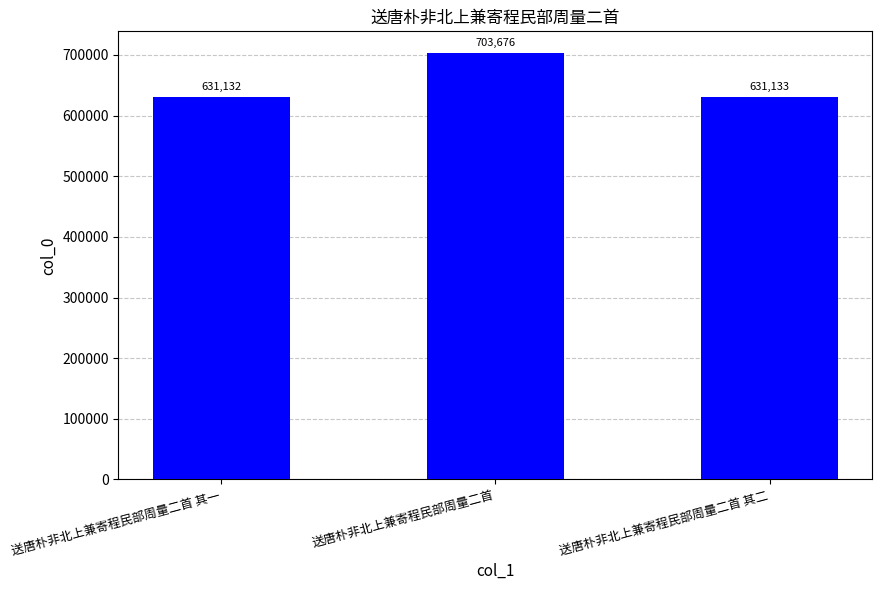

At which category does the chart reach its peak across all series?

送唐朴非北上兼寄程民部周量二首